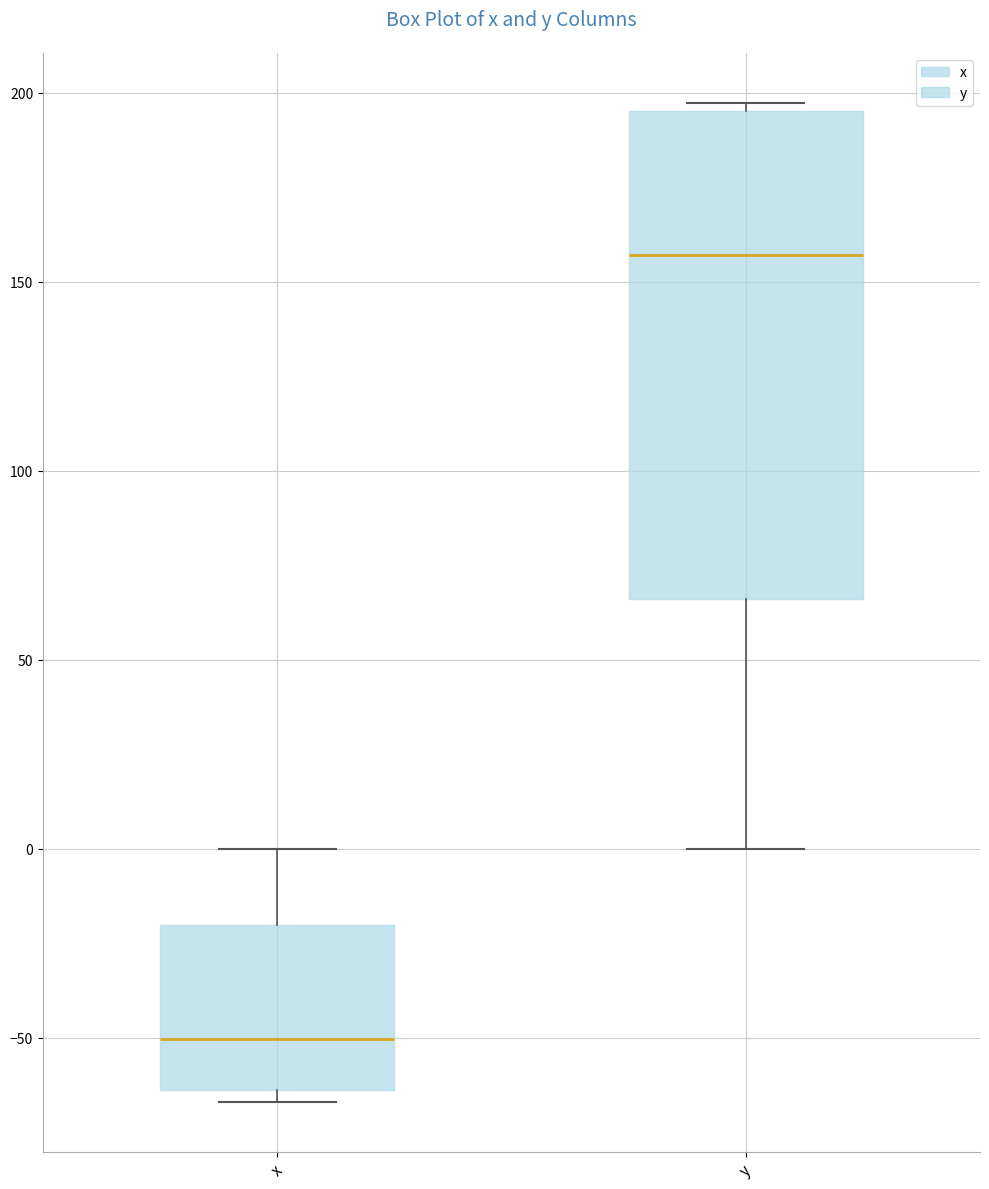

Reading left to right, read every box against the y-axis: the position of its median line, the range the box covers, and the ends of its whiskers. The values are not printed on the chart, so give them approximately, as read against the axis.

x: median -50, box -65 to -20, whiskers -65 (just below the box's lower edge) to 0
y: median 155, box 65 to 195, whiskers 0 to 195 (just above the box's upper edge)